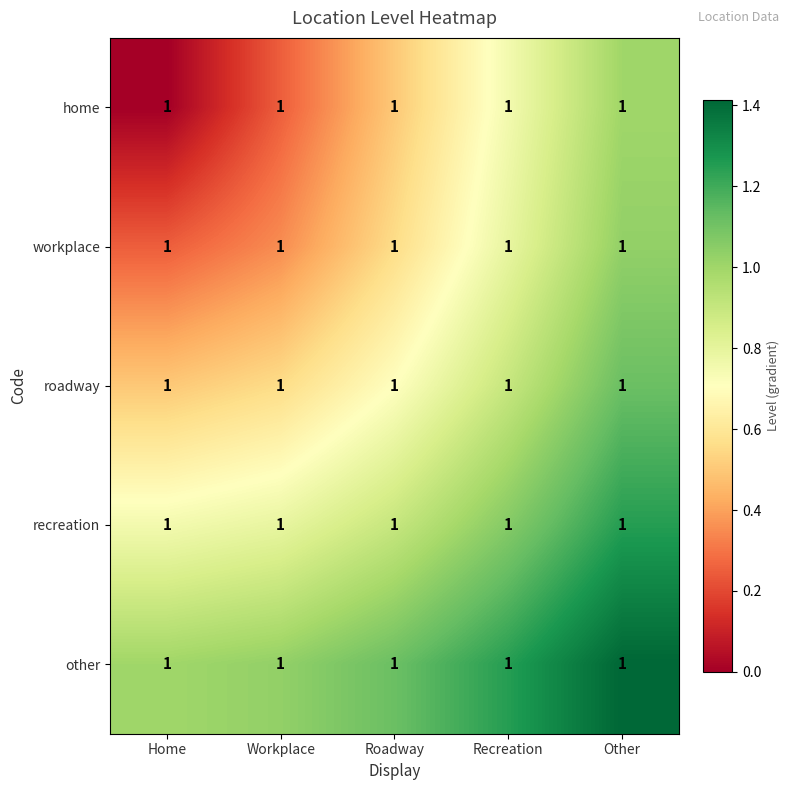

Is it true that roadway equals 0.5 at Roadway?

False